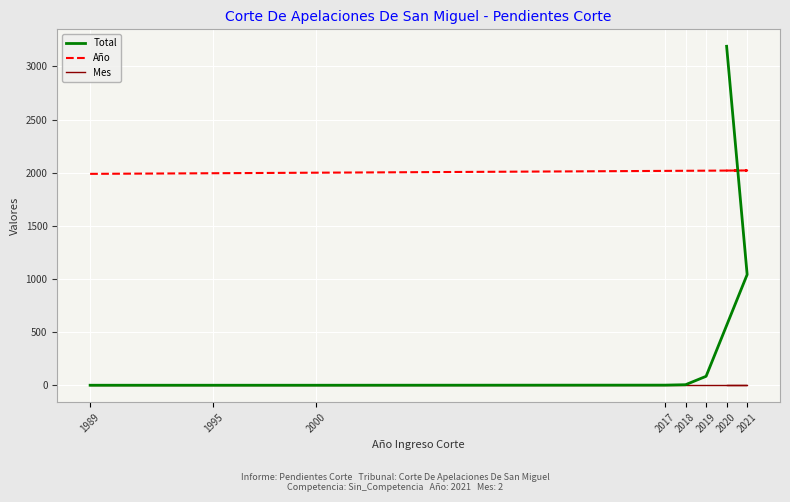

The Mes series shows 1 at 2019. True or false?

False